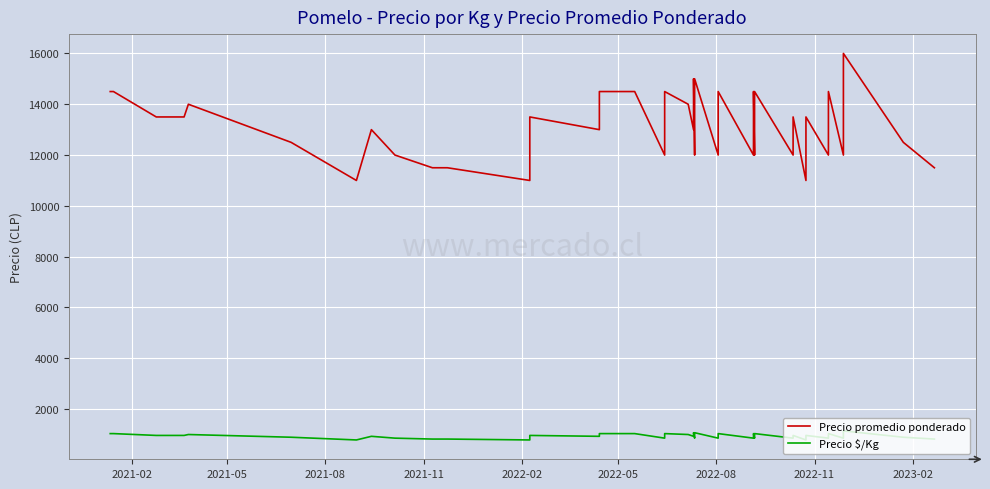

How many data points does each series have?

40